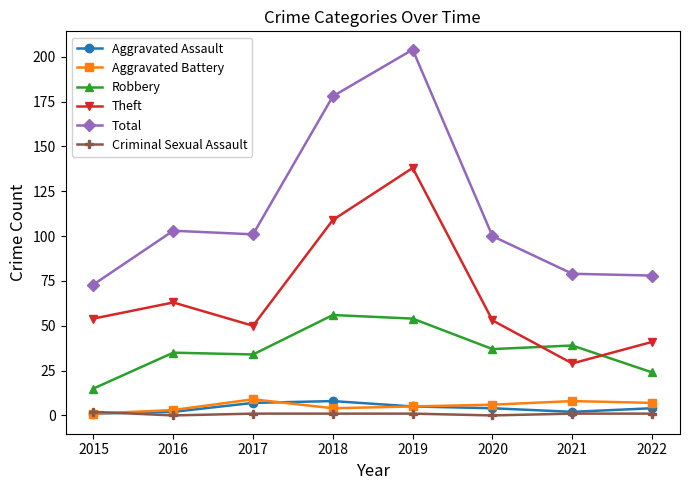

How many values in the Robbery series are below 37?

4